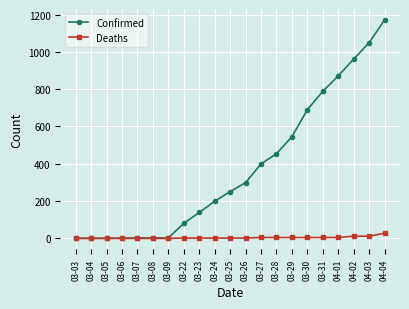

True or false: Deaths has a value of 0 at 03-06.

True